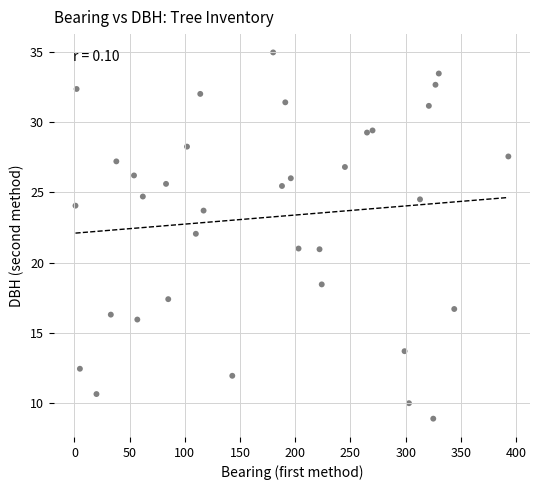

What is the range of X values (max minus min)?

392.0